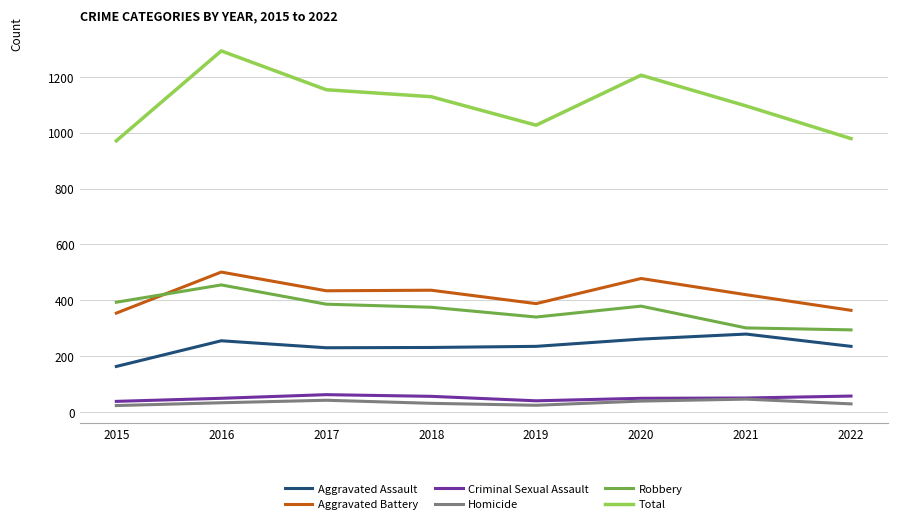

Between 2018 and 2022, which series saw the biggest shift?

Total